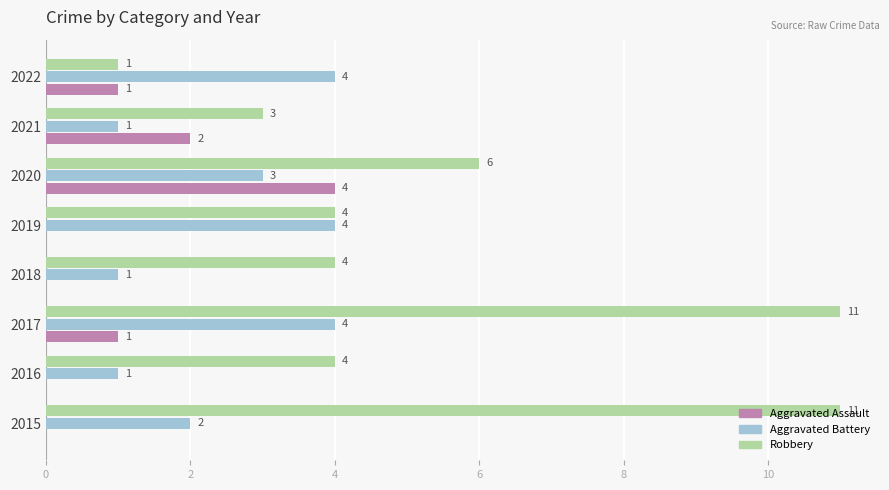

At which category is the sum across all series the highest?

2017